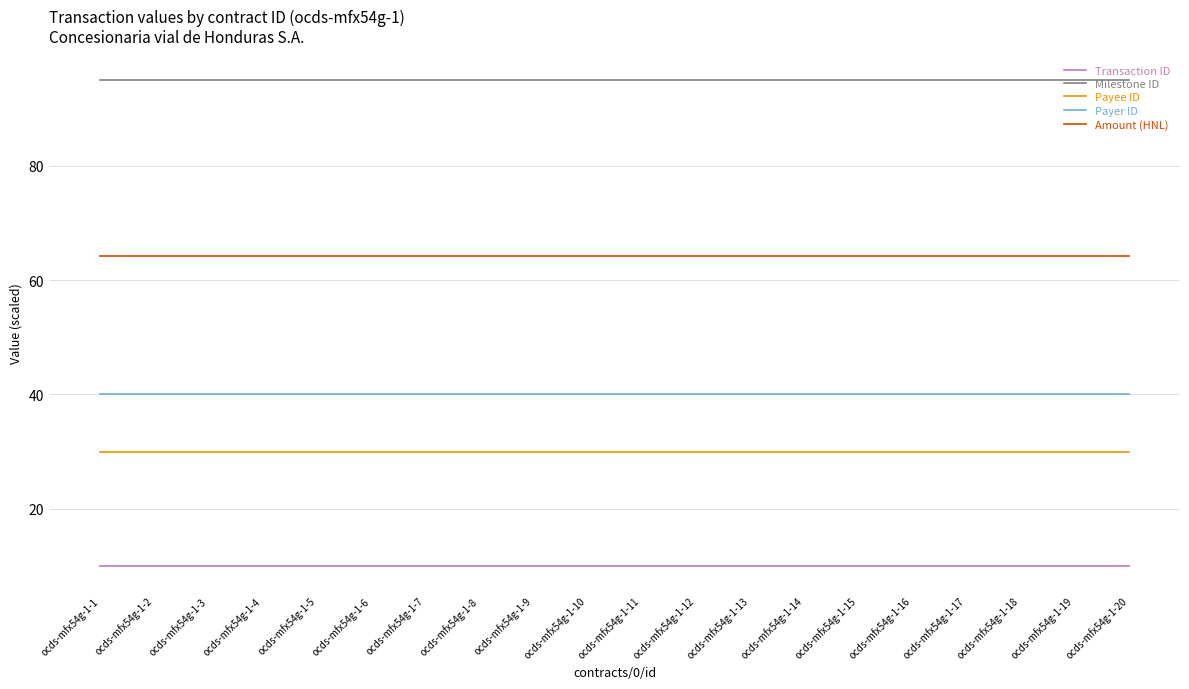

The Amount (HNL) series shows 111.1 at ocds-mfx54g-1-13. True or false?

False